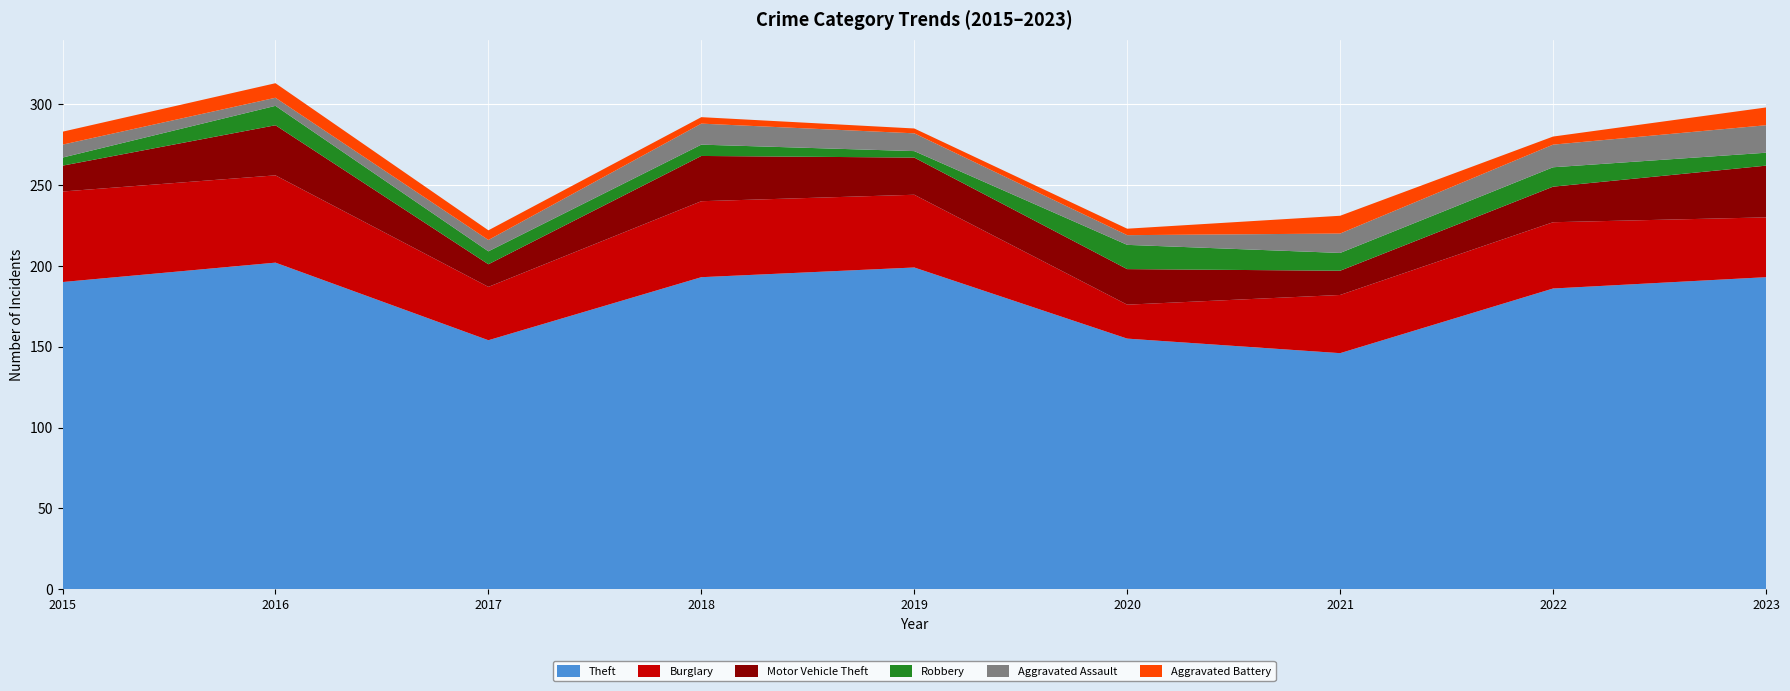

Reading left to right, list all the values displayed in this chart.

Theft: 2015=190	2016=202	2017=154	2018=193	2019=199	2020=155	2021=146	2022=186	2023=193
Burglary: 2015=56	2016=54	2017=33	2018=47	2019=45	2020=21	2021=36	2022=41	2023=37
Motor Vehicle Theft: 2015=16	2016=31	2017=14	2018=28	2019=23	2020=22	2021=15	2022=22	2023=32
Robbery: 2015=5	2016=12	2017=8	2018=7	2019=4	2020=15	2021=11	2022=12	2023=8
Aggravated Assault: 2015=8	2016=5	2017=7	2018=13	2019=11	2020=6	2021=12	2022=14	2023=17
Aggravated Battery: 2015=8	2016=9	2017=6	2018=4	2019=3	2020=4	2021=11	2022=5	2023=11